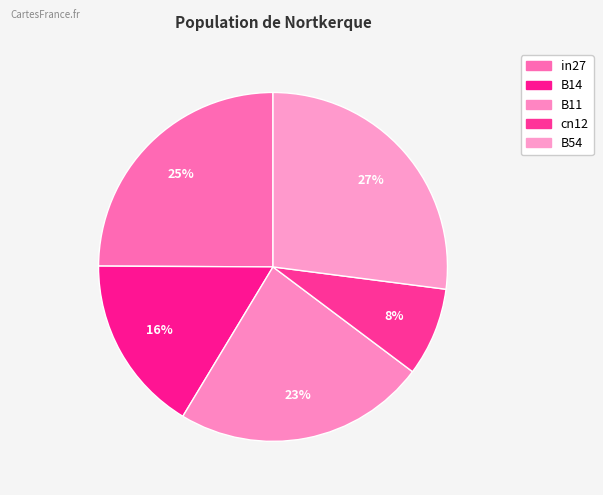

Does any single category account for the majority?

No